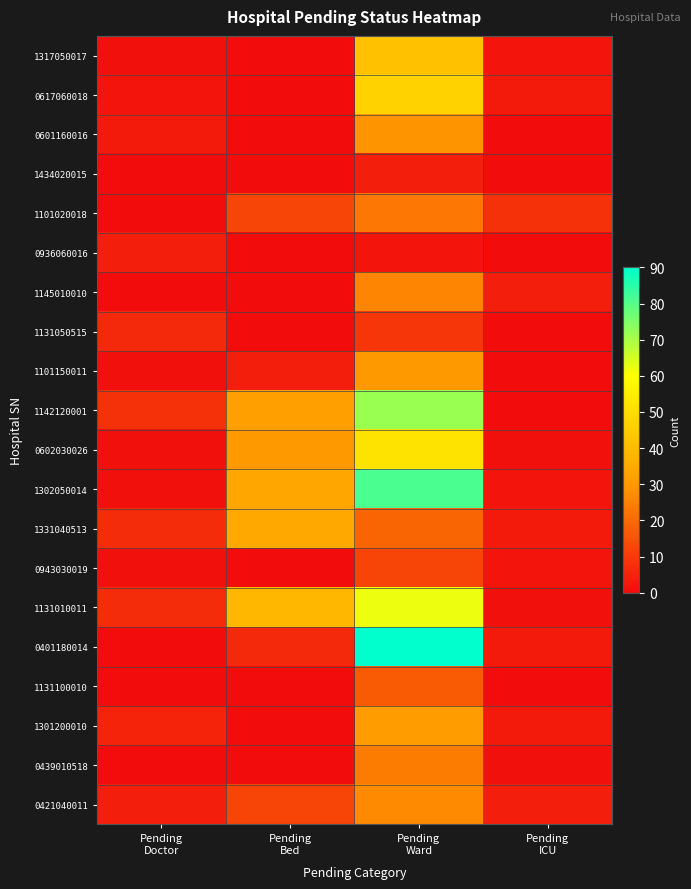

What is the maximum value shown in the chart?

90